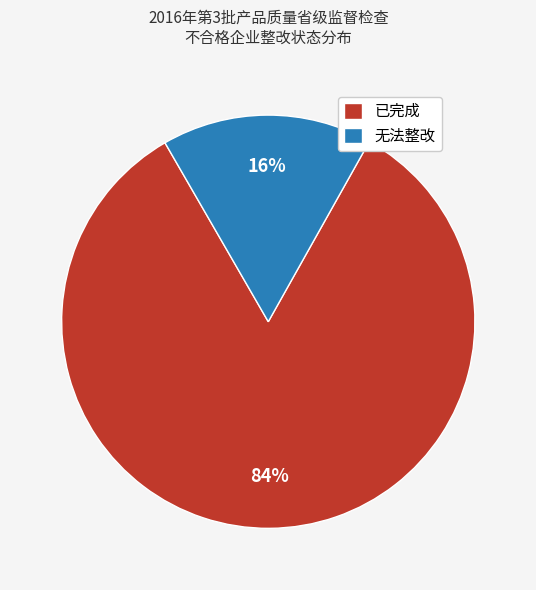

To the nearest percent, what is the average slice percentage?

50%